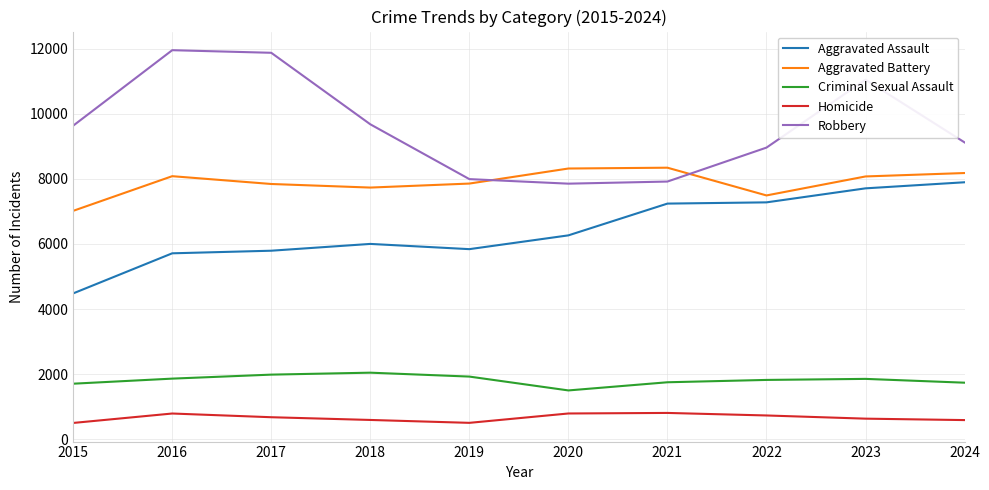

Read the Robbery value at 2023, to the nearest 10.

11050